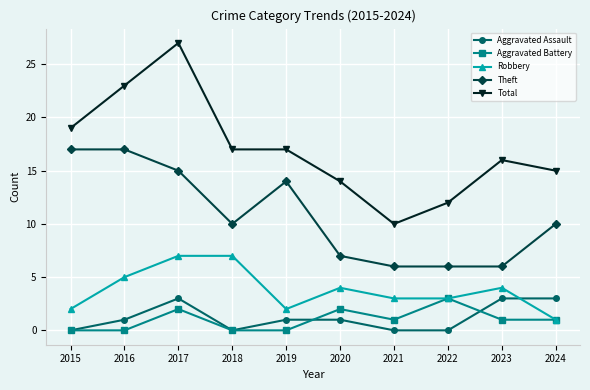

True or false: Aggravated Assault and Total intersect in this chart.

False